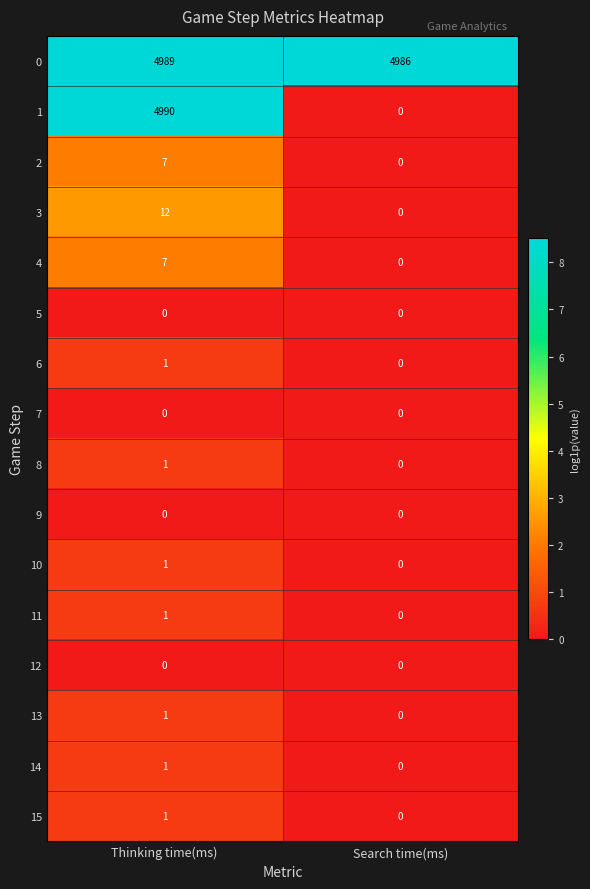

What is the spread (max minus min) of values at Thinking time(ms)?

4990